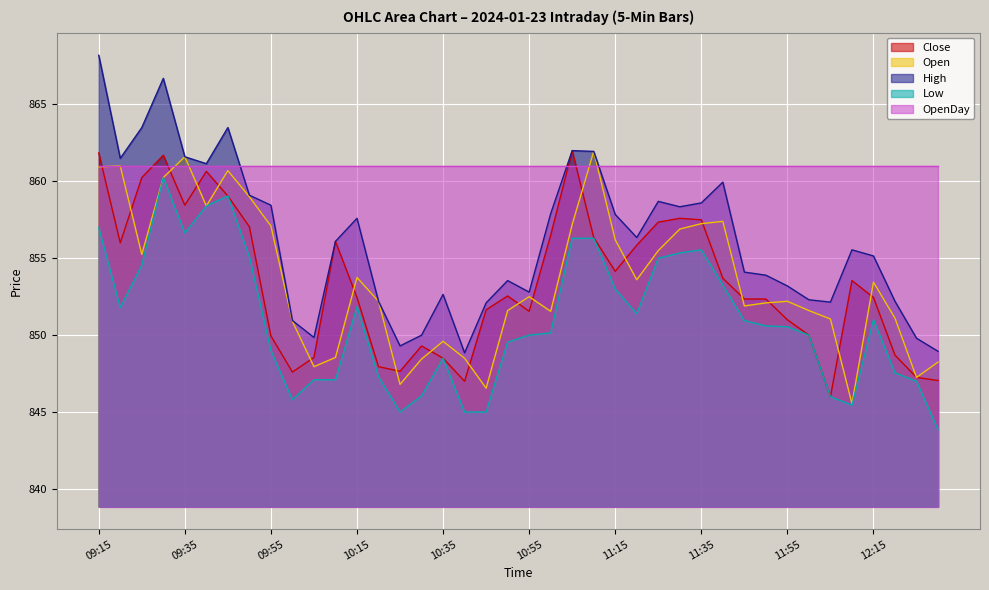

Read the High value at 11:45.

854.1